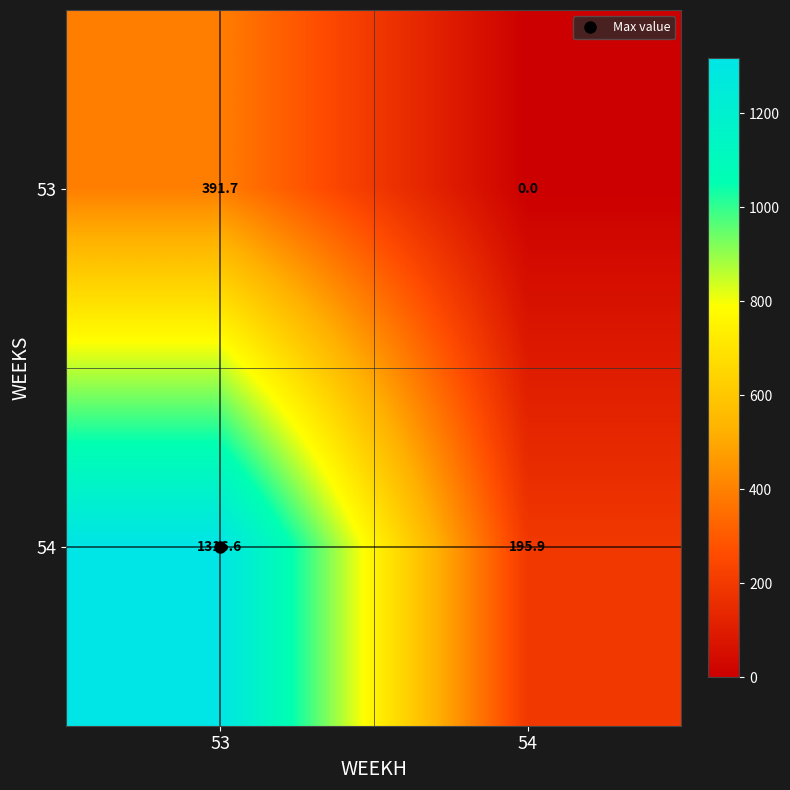

Is it true that 53 equals 391.7 at 53?

True